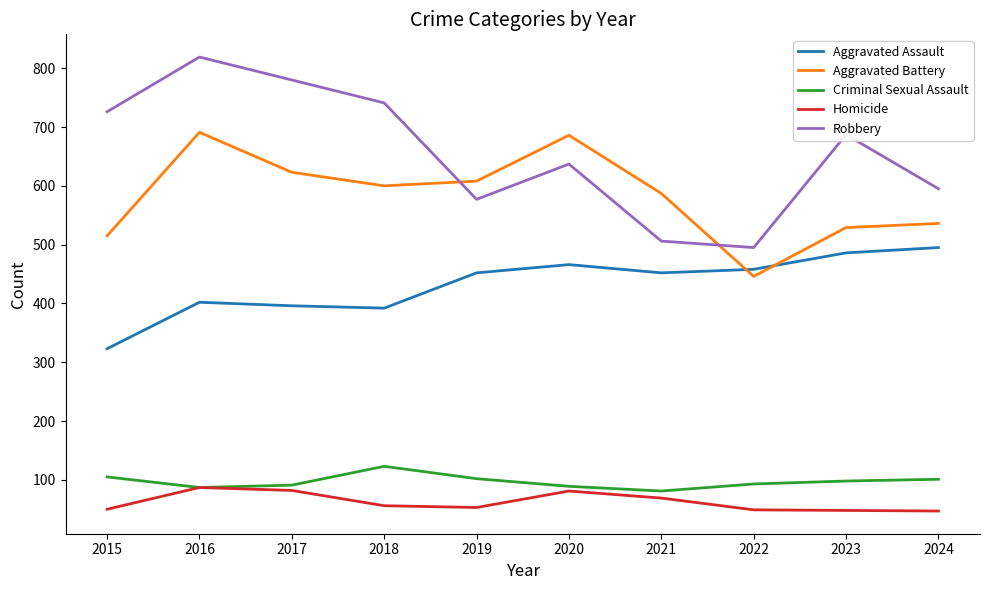

True or false: Homicide has more than 1 interior local peaks.

True